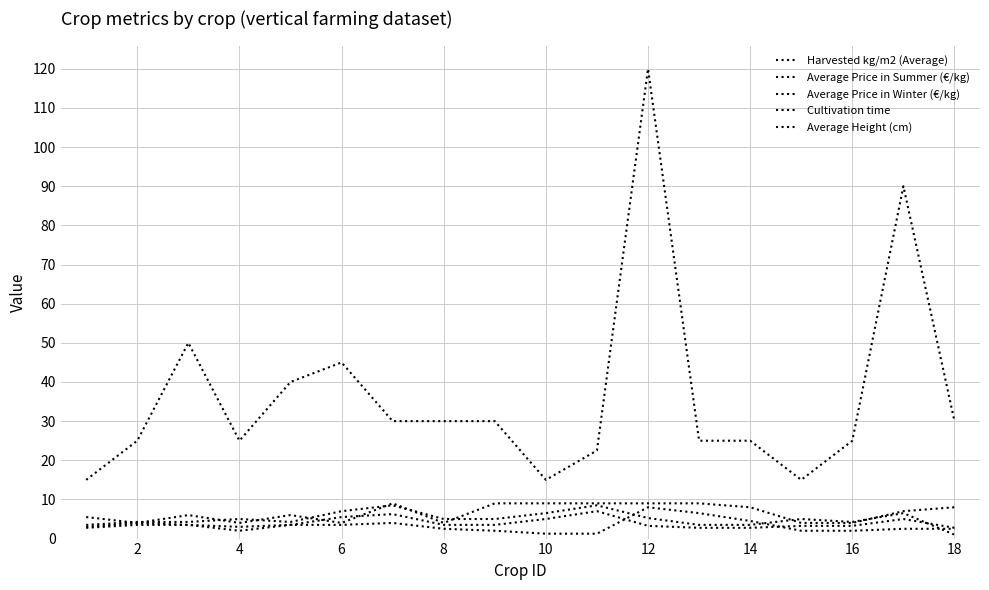

Does the chart display data point markers on the line(s)?

No